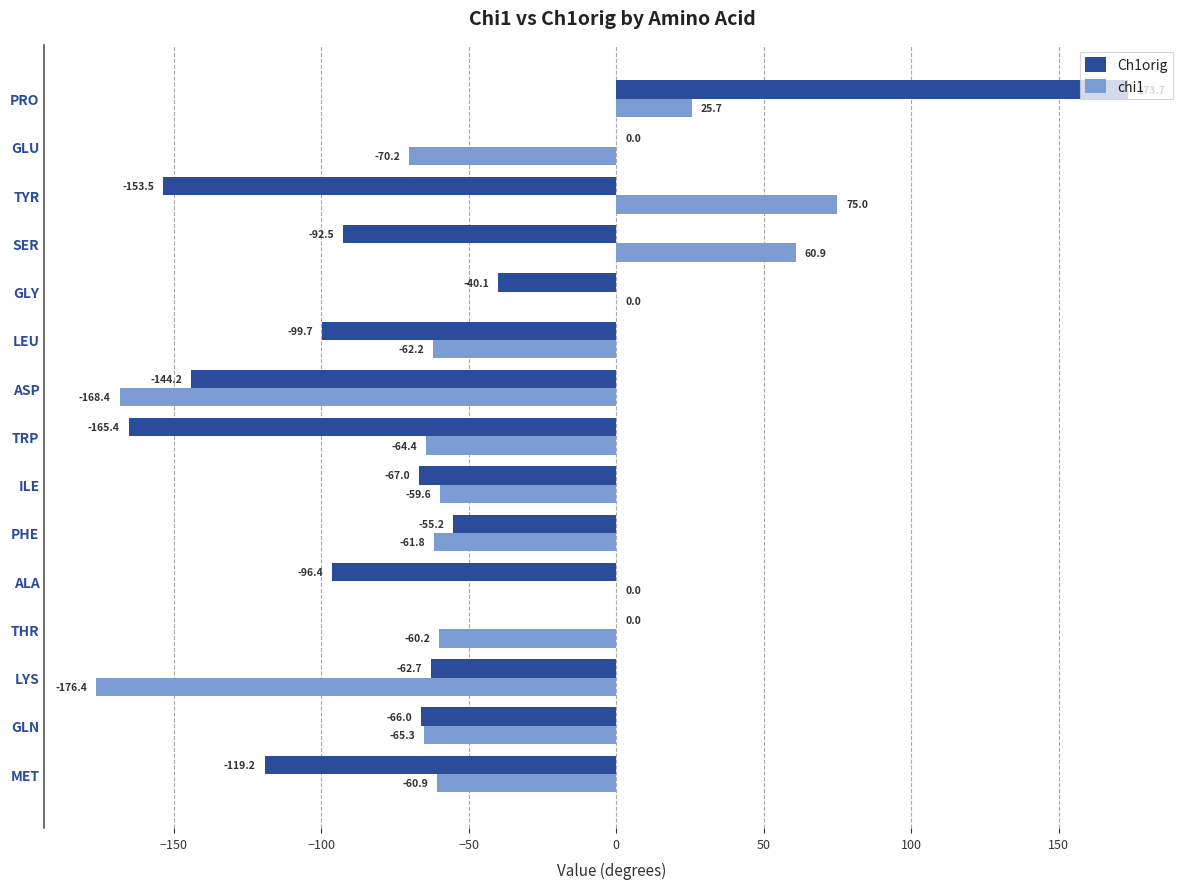

Read the chi1 value at ASP.

-168.4